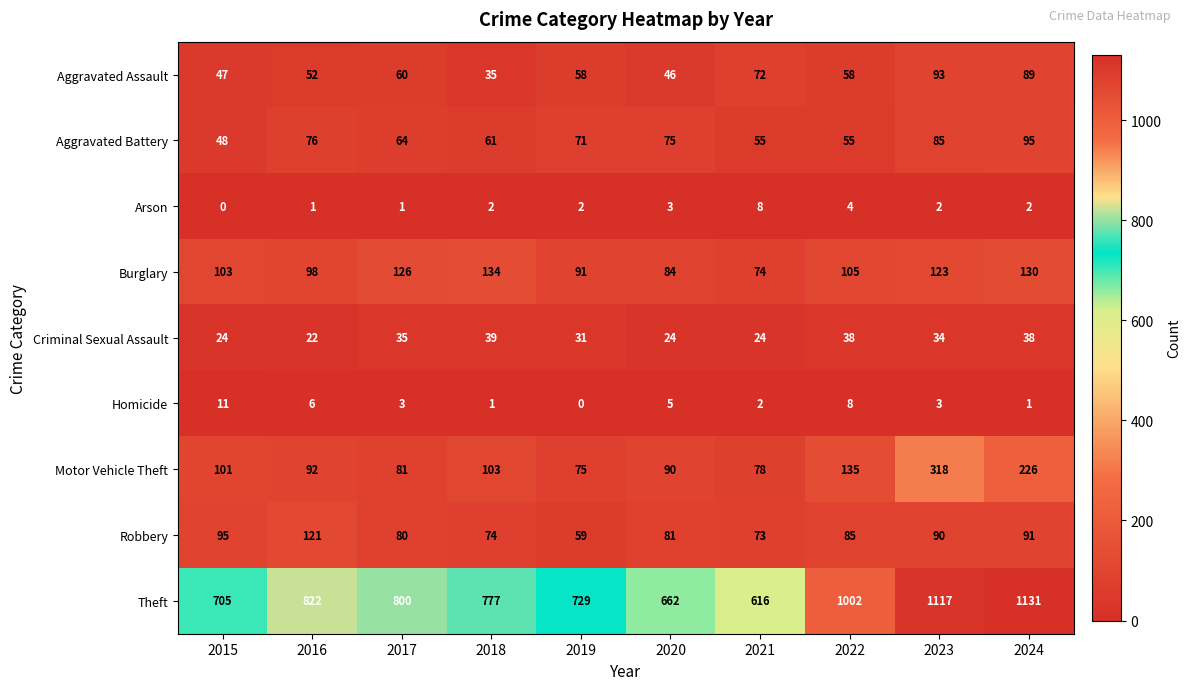

How many values in the Aggravated Battery series are below 71?

5